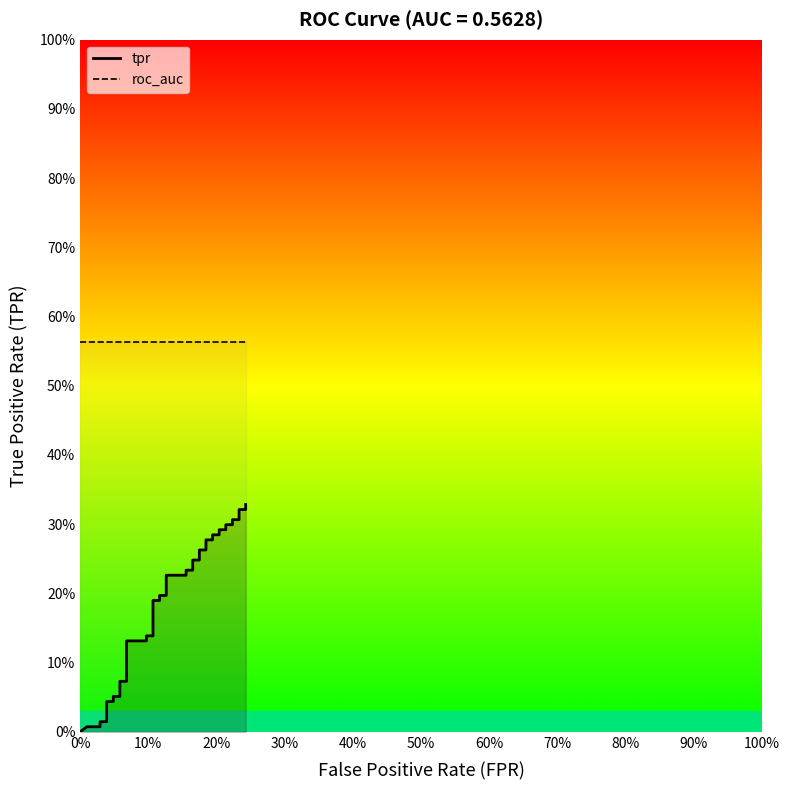

Reading left to right, transcribe all the data shown in this chart.

tpr: 0.0	0.0	0.0	0.0	0.0	0.0	0.0	0.1	0.1	0.1	0.1	0.1	0.1	0.1	0.1	0.2	0.2	0.2	0.2	0.2	0.2	0.2	0.2	0.2	0.2	0.3	0.3	0.3	0.3	0.3	0.3	0.3	0.3	0.3	0.3	0.3	0.3	0.3	0.3	0.3
roc_auc: 0.6	0.6	0.6	0.6	0.6	0.6	0.6	0.6	0.6	0.6	0.6	0.6	0.6	0.6	0.6	0.6	0.6	0.6	0.6	0.6	0.6	0.6	0.6	0.6	0.6	0.6	0.6	0.6	0.6	0.6	0.6	0.6	0.6	0.6	0.6	0.6	0.6	0.6	0.6	0.6